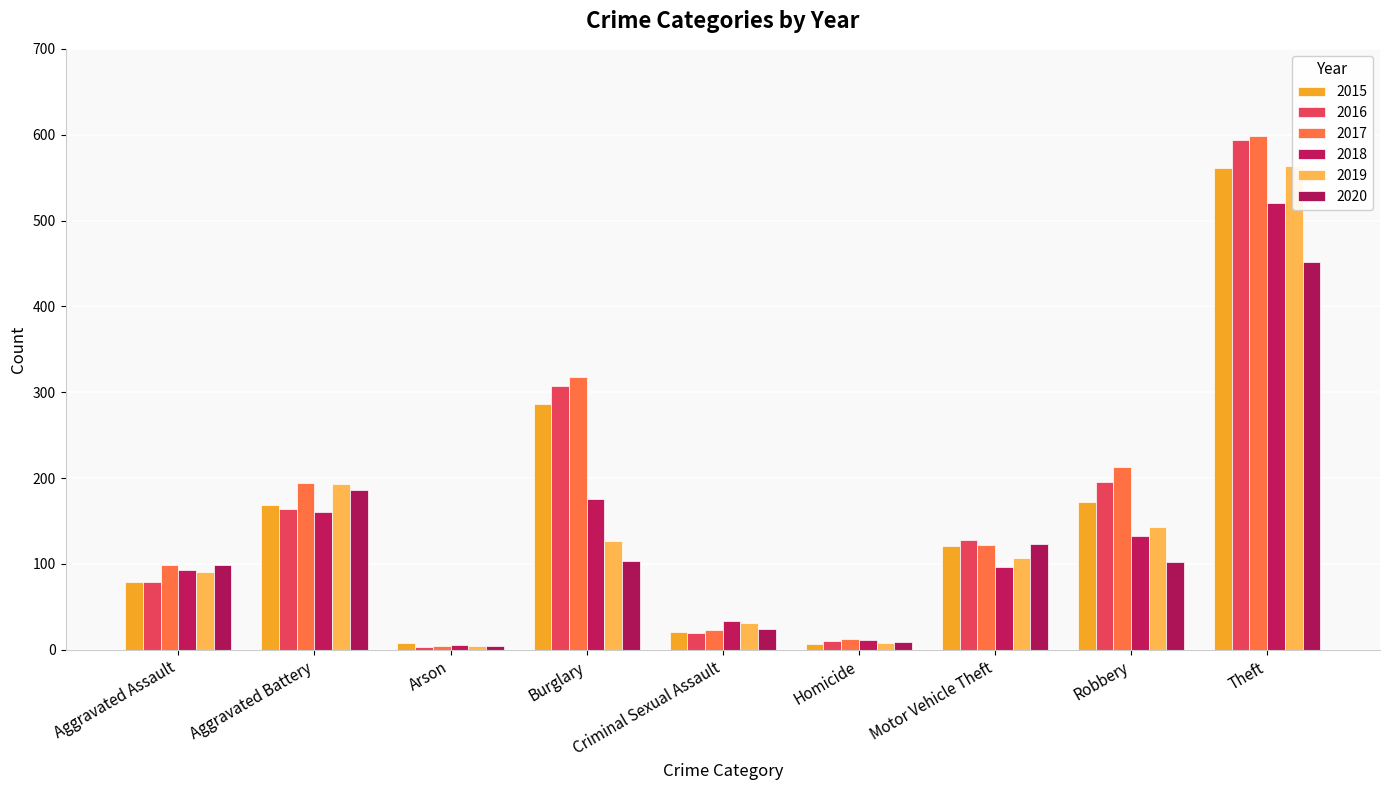

What is the sum of all 2017 values?

1585